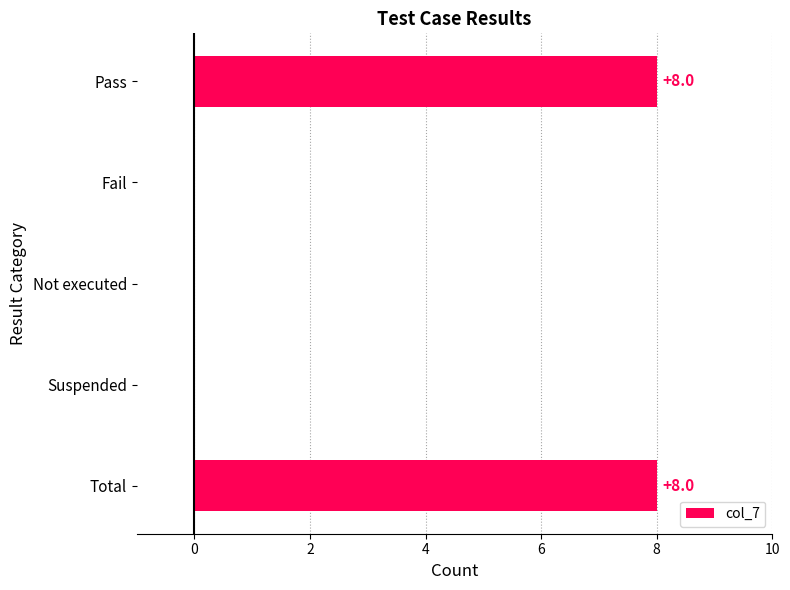

Which has a higher value, Pass or Not executed?

Pass